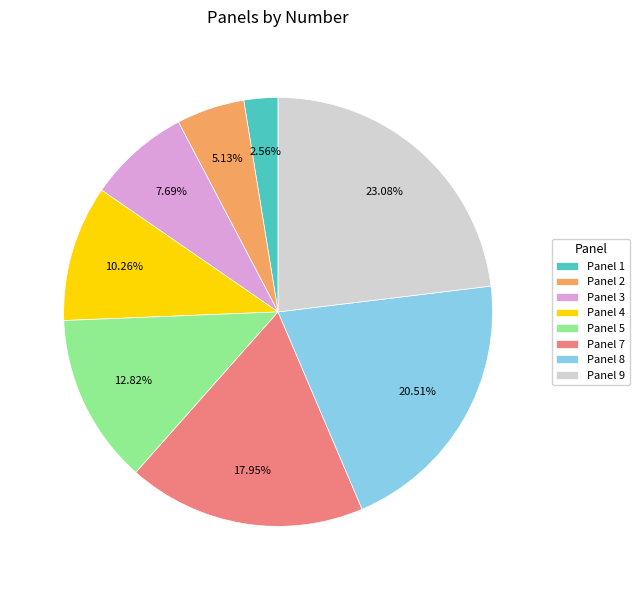

To the nearest percent, what is the combined percentage of Panel 3 and Panel 1?

10%